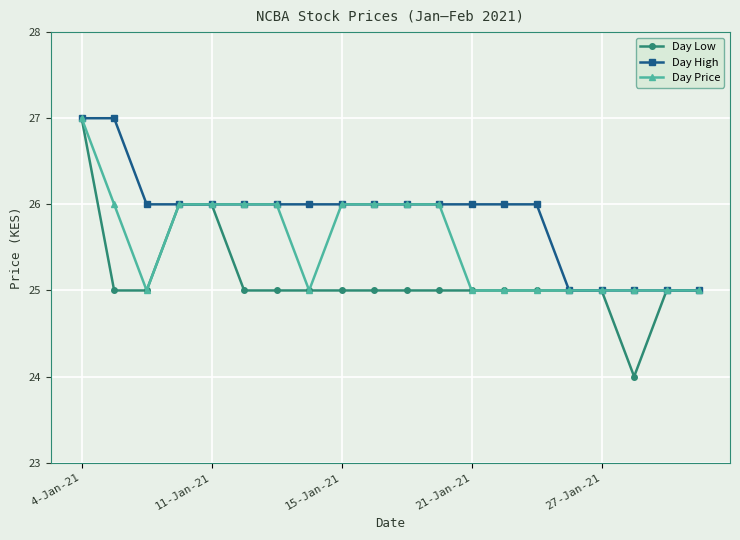

Rank the series by their average value, from lowest to highest.

Day Low, Day Price, Day High